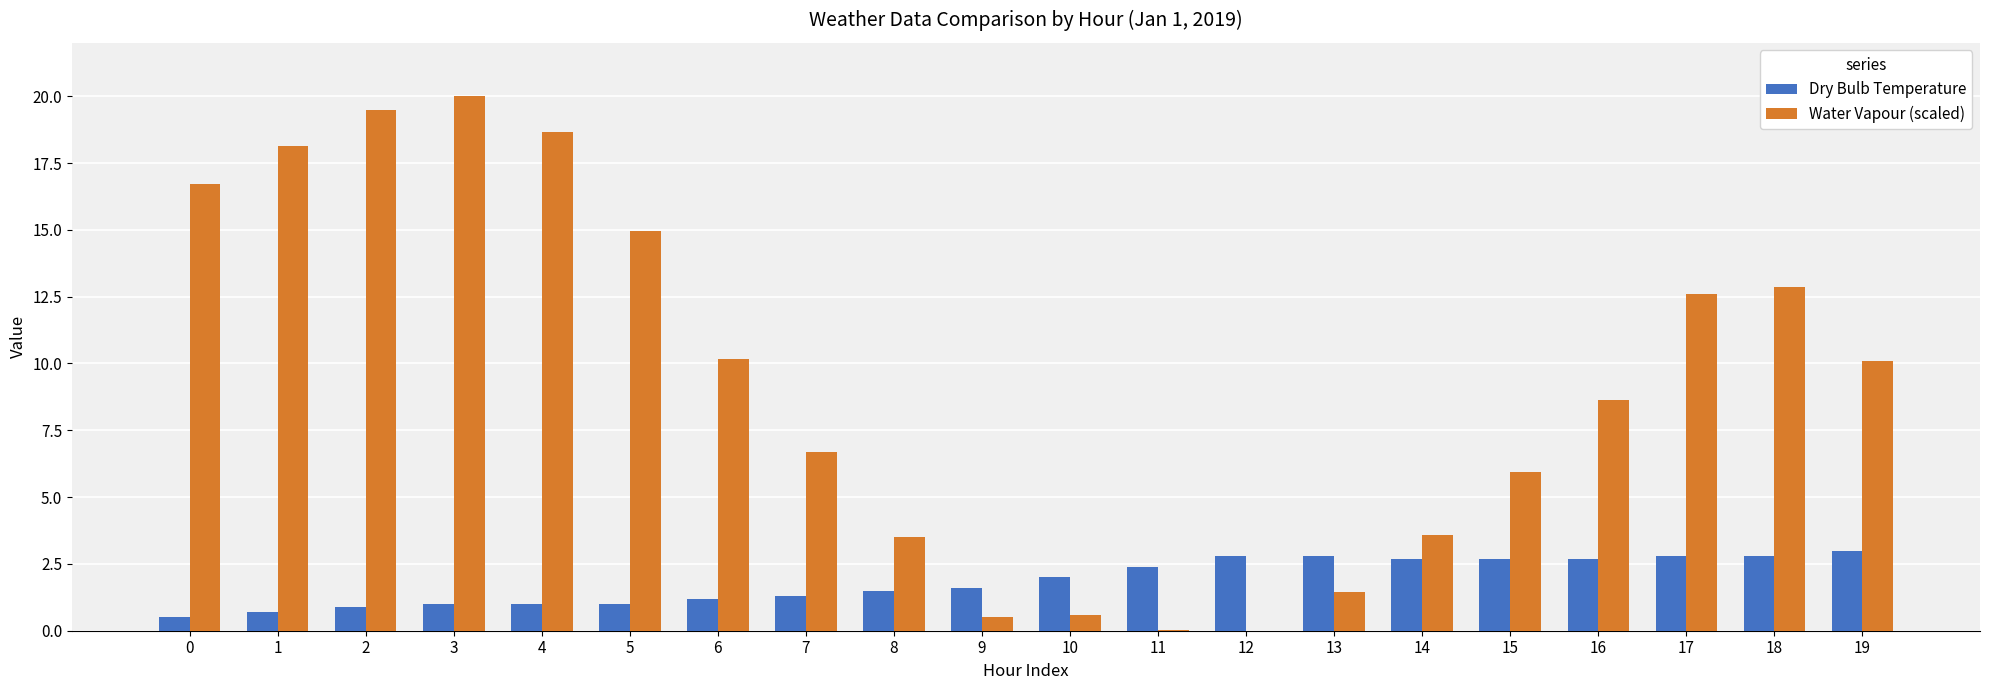

What is the sum of all Dry Bulb Temperature values?

37.4